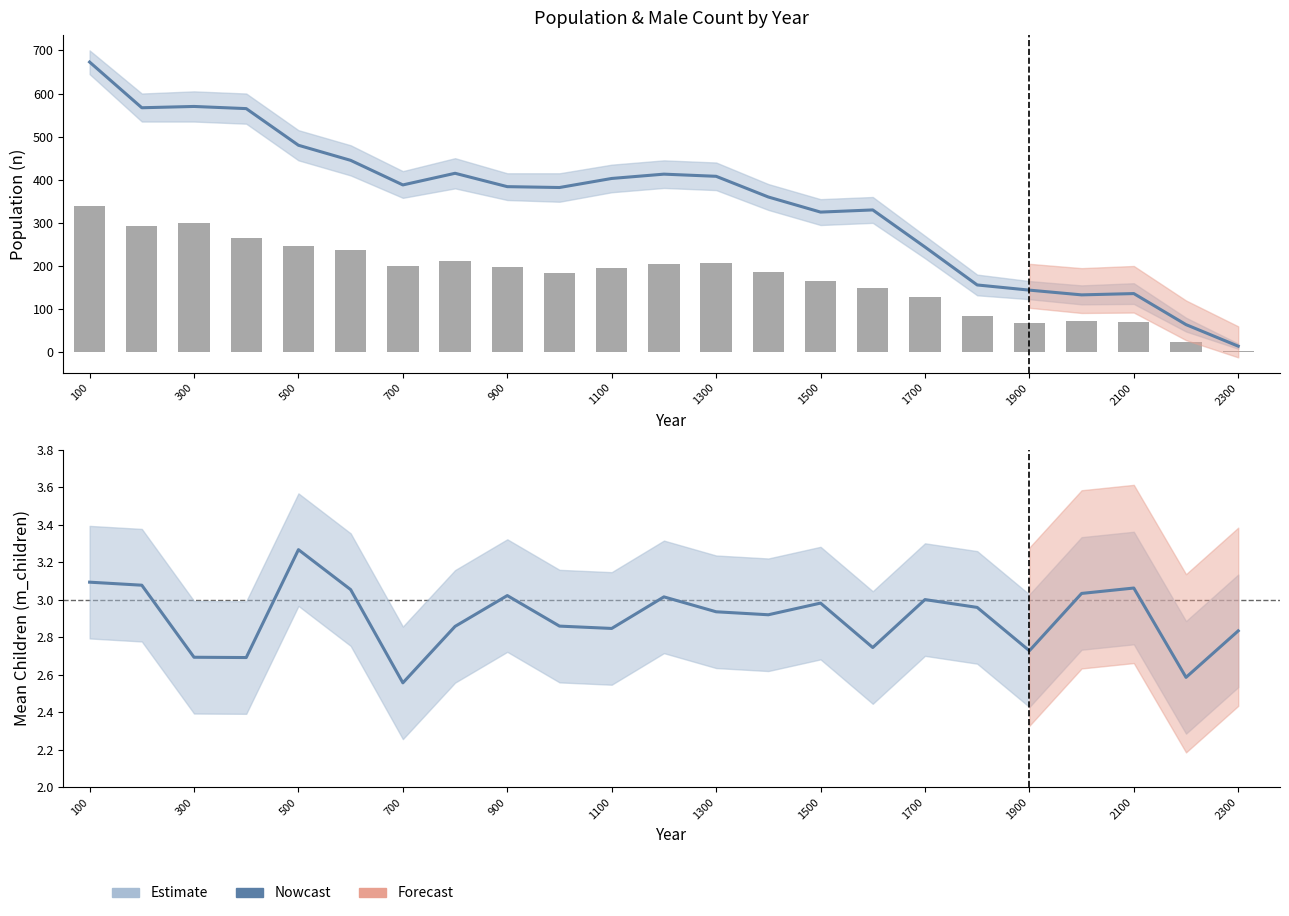

At which label does n reach its peak?

100